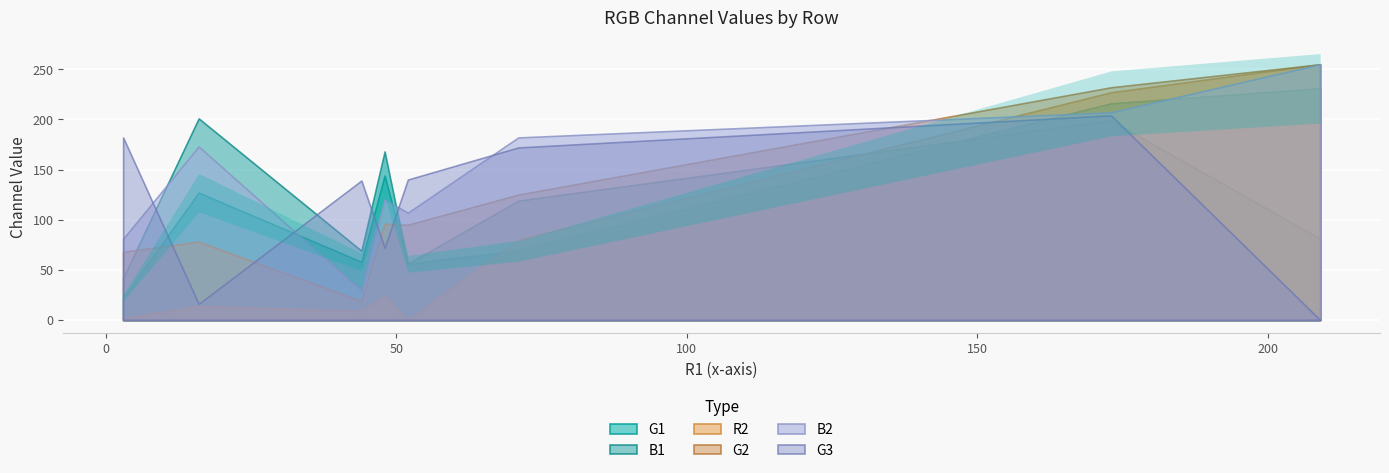

Which series has the widest spread of values?

R2